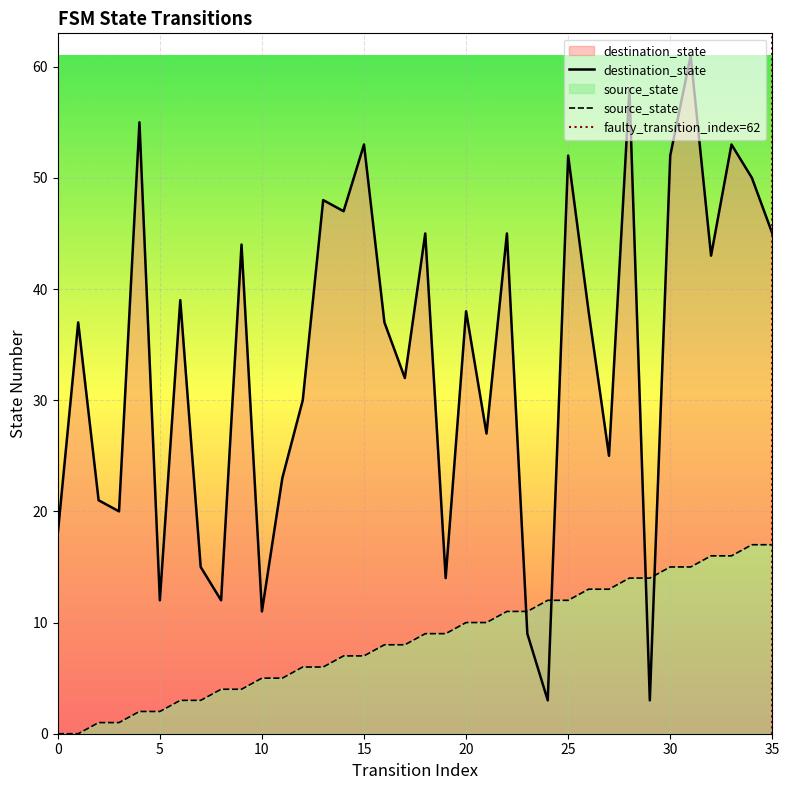

Between 27 and 19, which is larger?

27